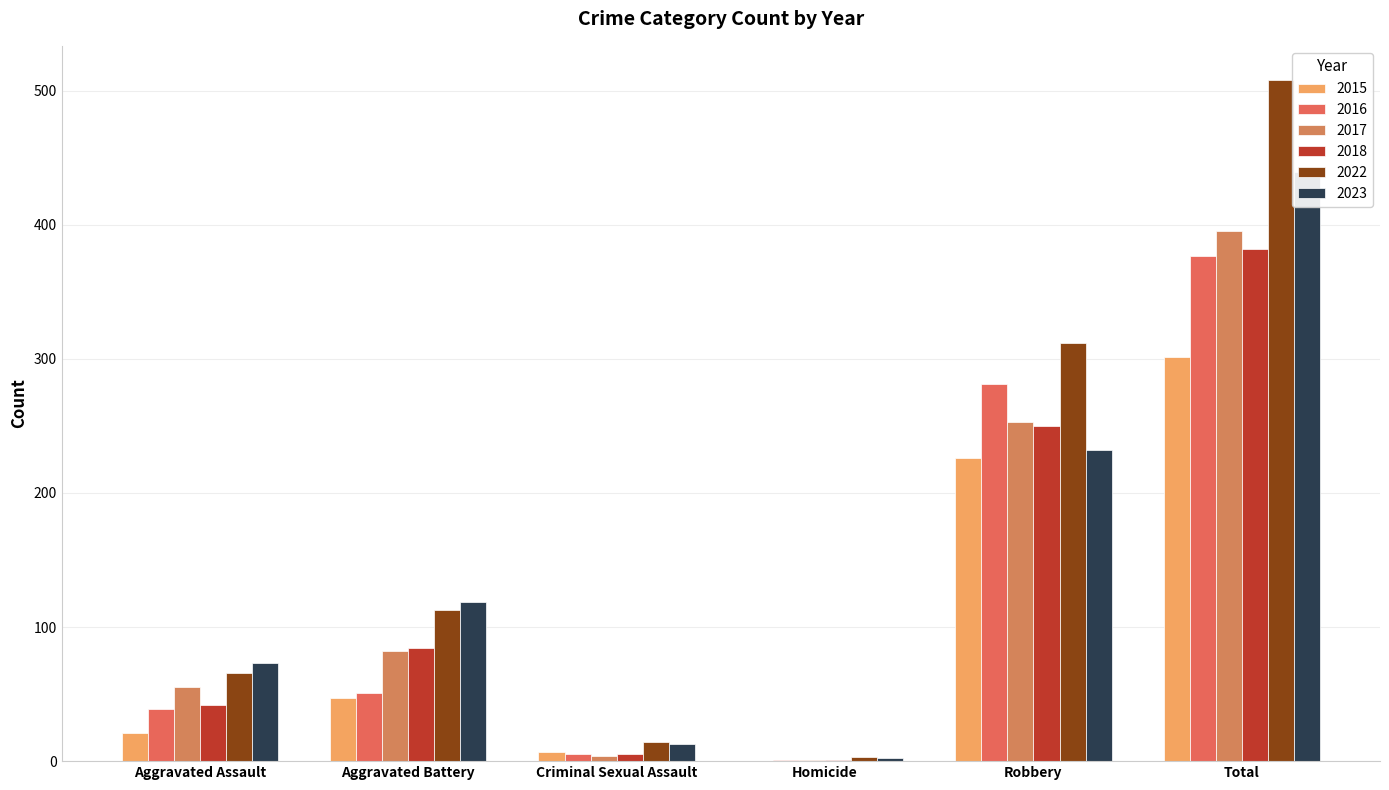

What is the highest value of the 2017 series?

395